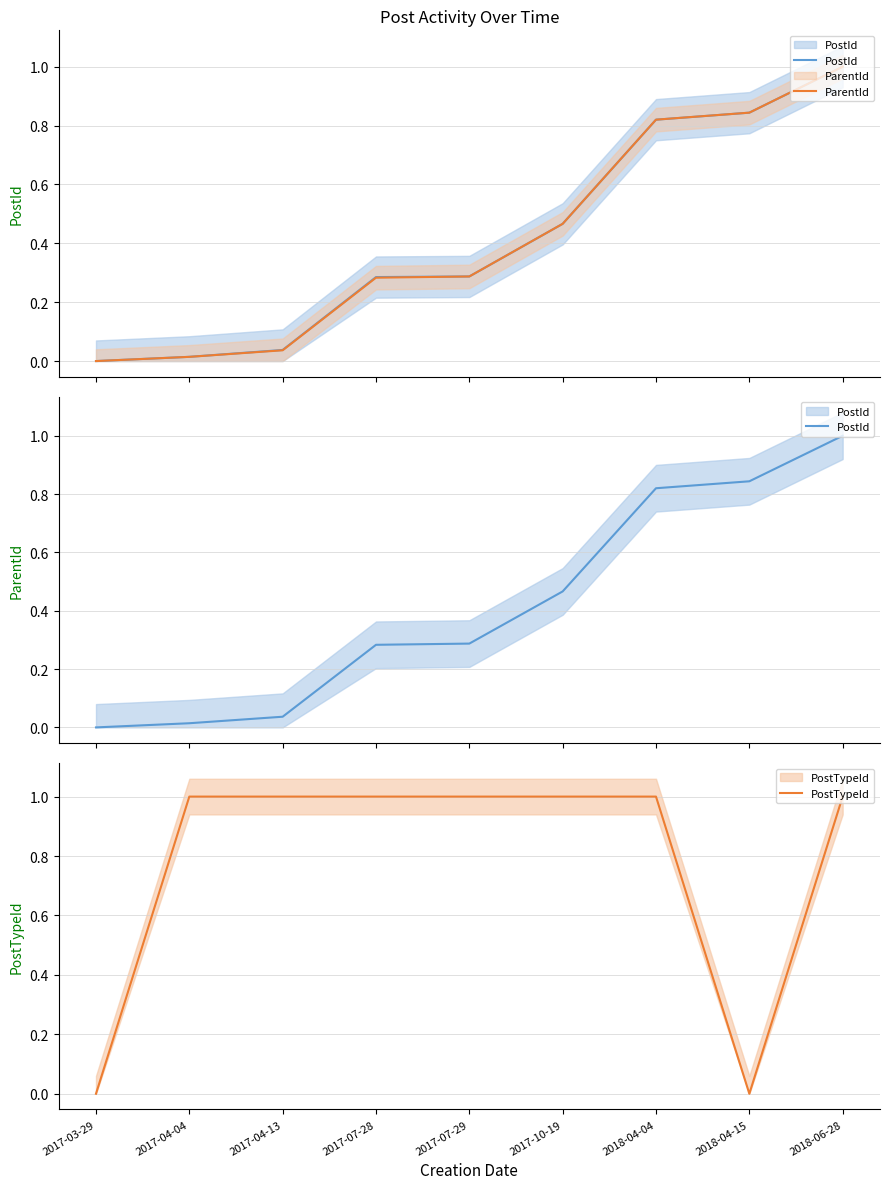

What is the difference between the highest and lowest values at 2017-10-19?

0.5